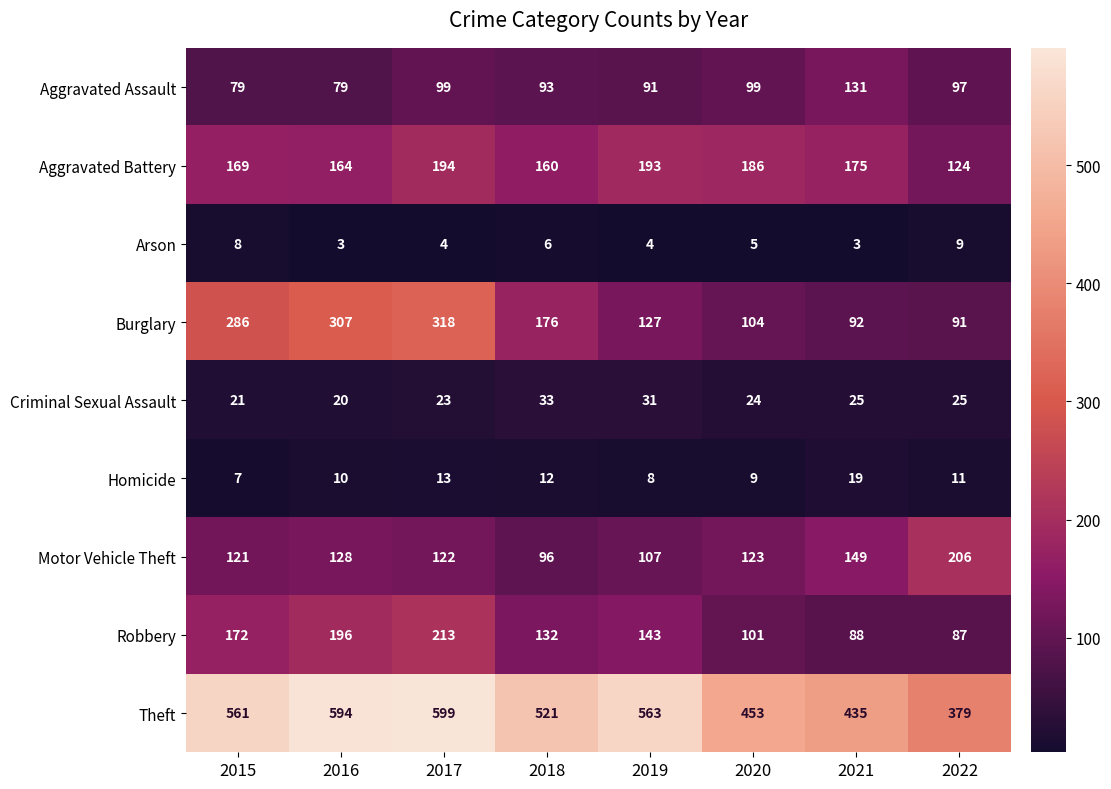

At which label does Motor Vehicle Theft first exceed 123?

2016